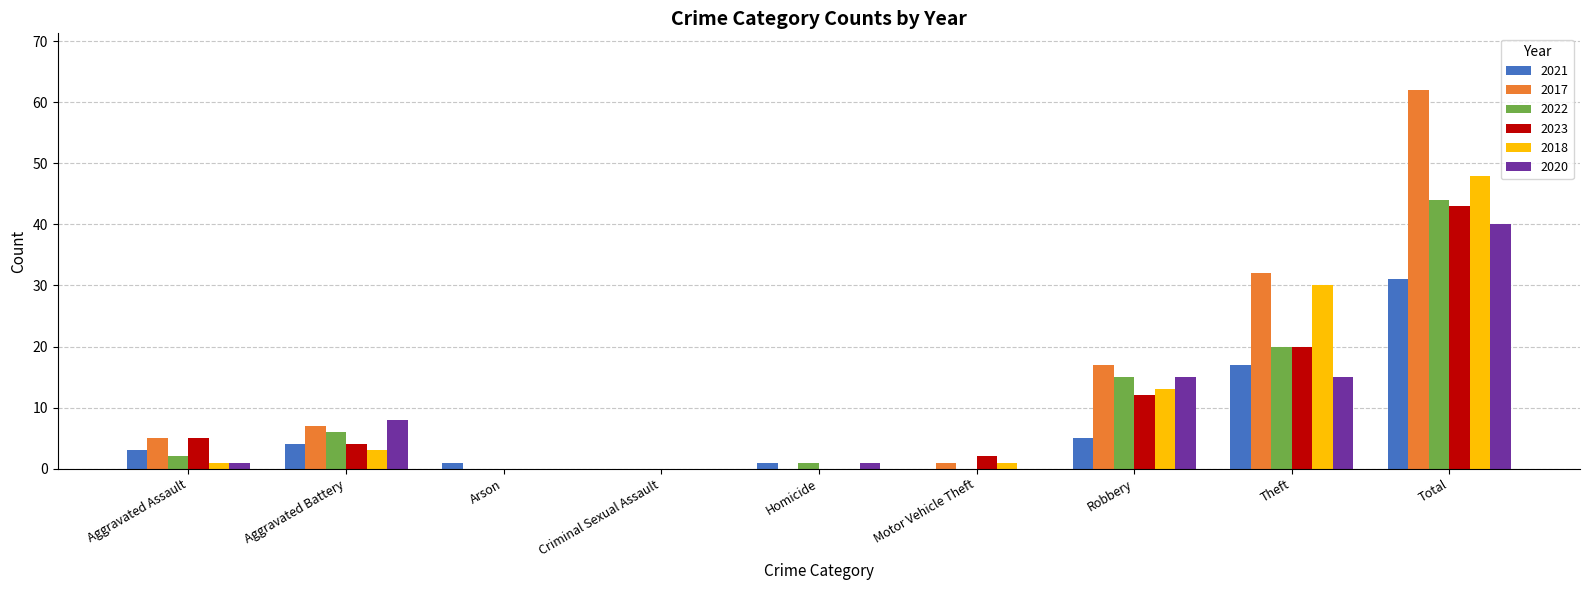

Reading left to right, what are all the values shown in this chart?

2021: 3	4	1	0	1	0	5	17	31
2017: 5	7	0	0	0	1	17	32	62
2022: 2	6	0	0	1	0	15	20	44
2023: 5	4	0	0	0	2	12	20	43
2018: 1	3	0	0	0	1	13	30	48
2020: 1	8	0	0	1	0	15	15	40